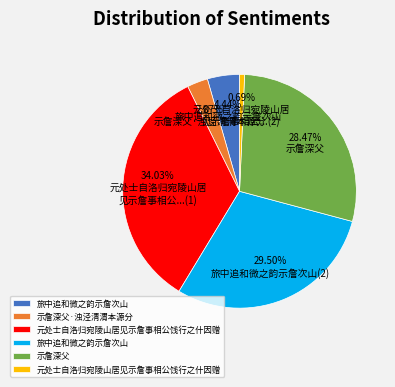

Is there a majority slice in this chart?

No